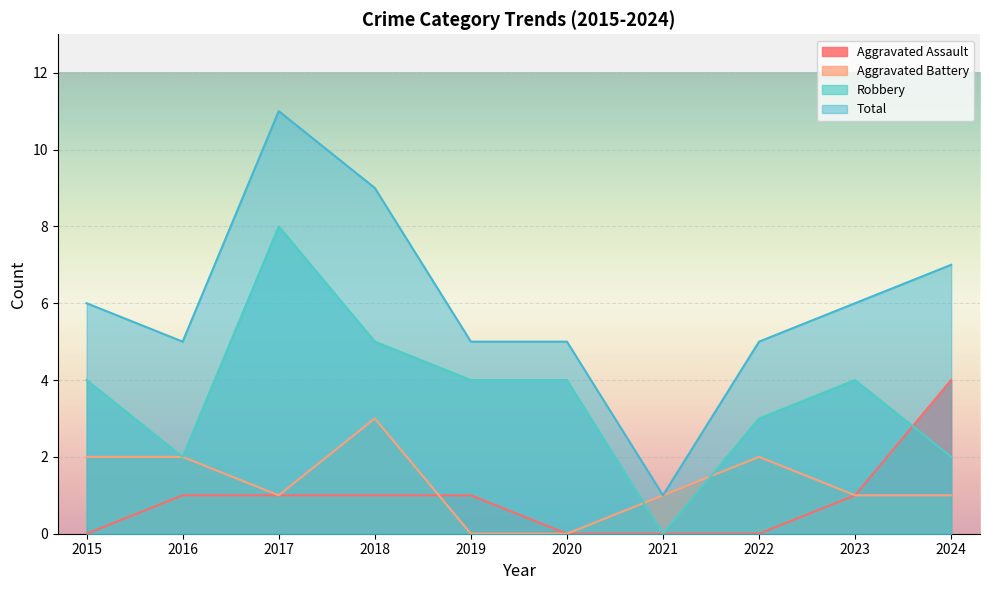

In Total, how many points are higher than both neighbors (excluding endpoints)?

1